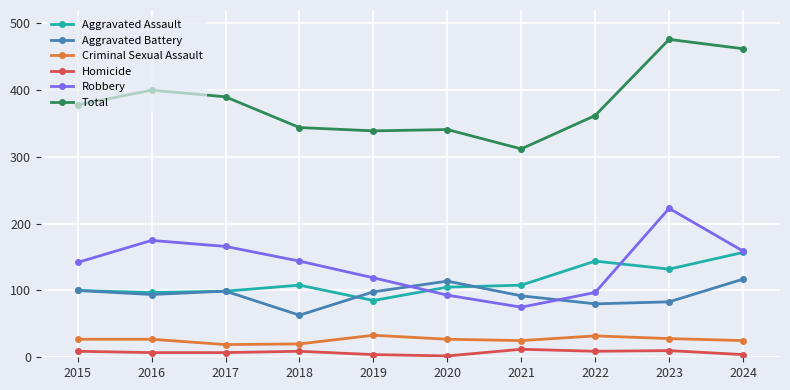

What is the maximum value shown in the chart?

476